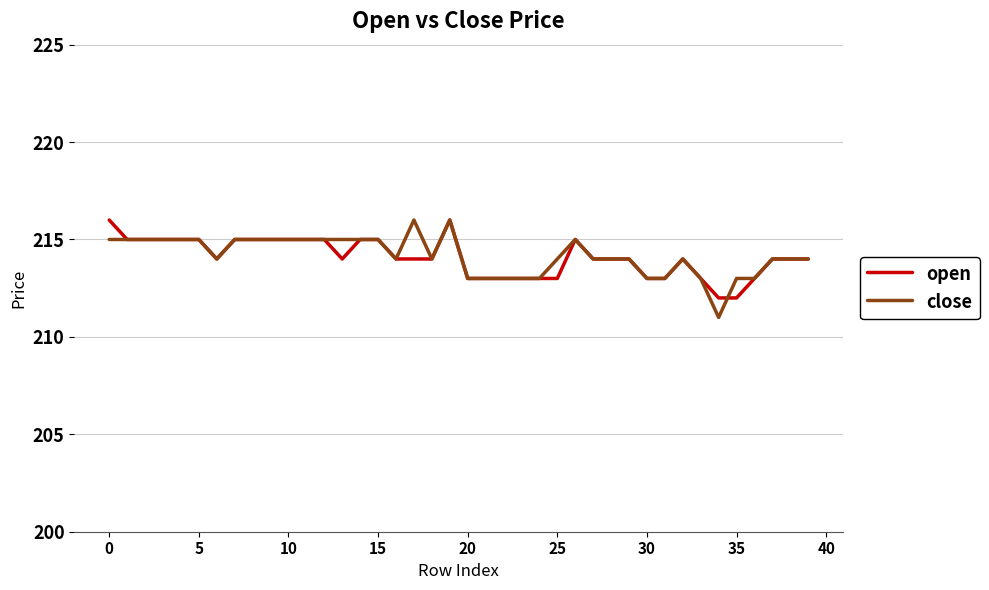

What is the minimum value for open?

212